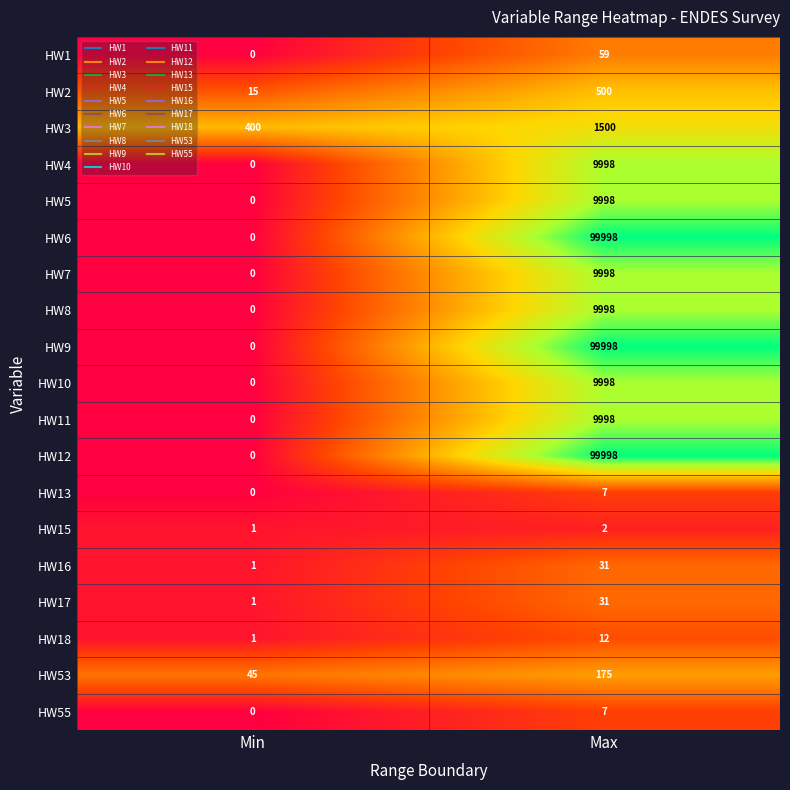

Rank the categories by HW15 value from lowest to highest.

Min, Max